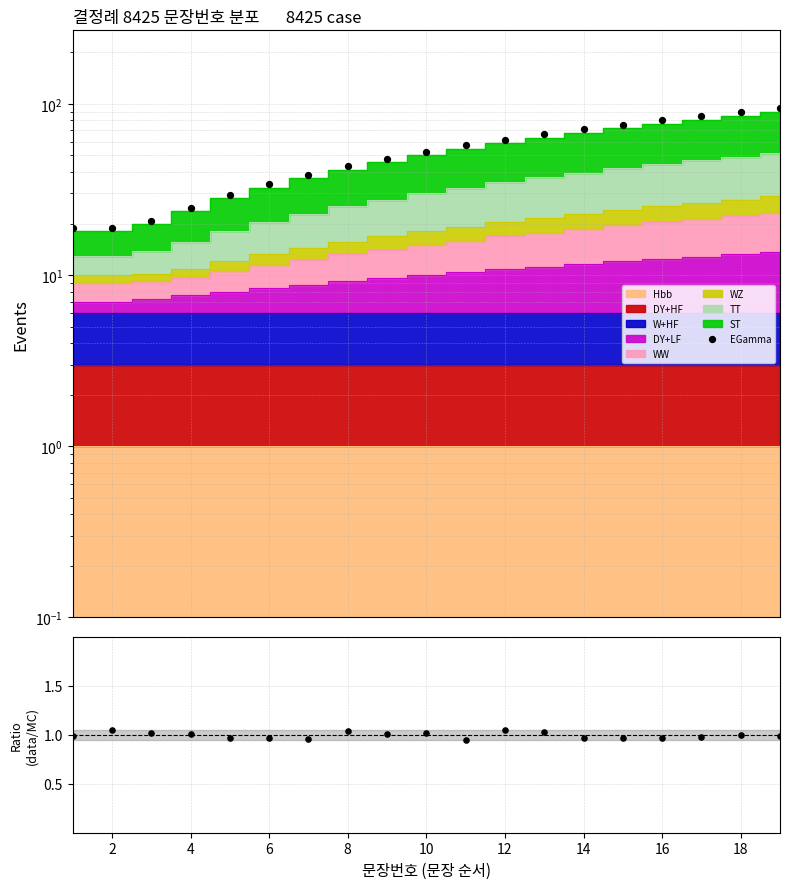

What is the change in value from 13 to 14?

+4.6